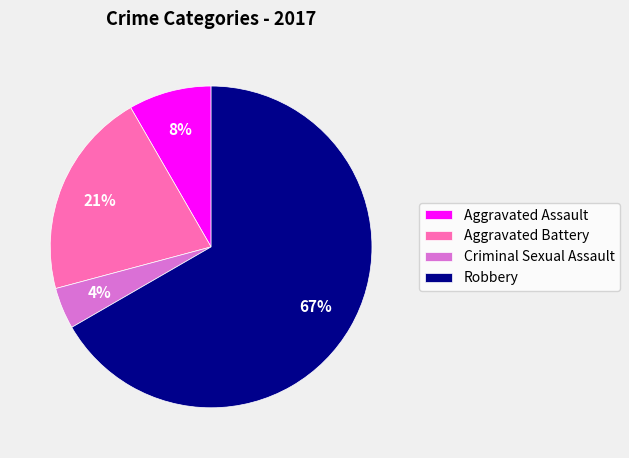

True or false: Aggravated Assault accounts for 8% of the total.

True